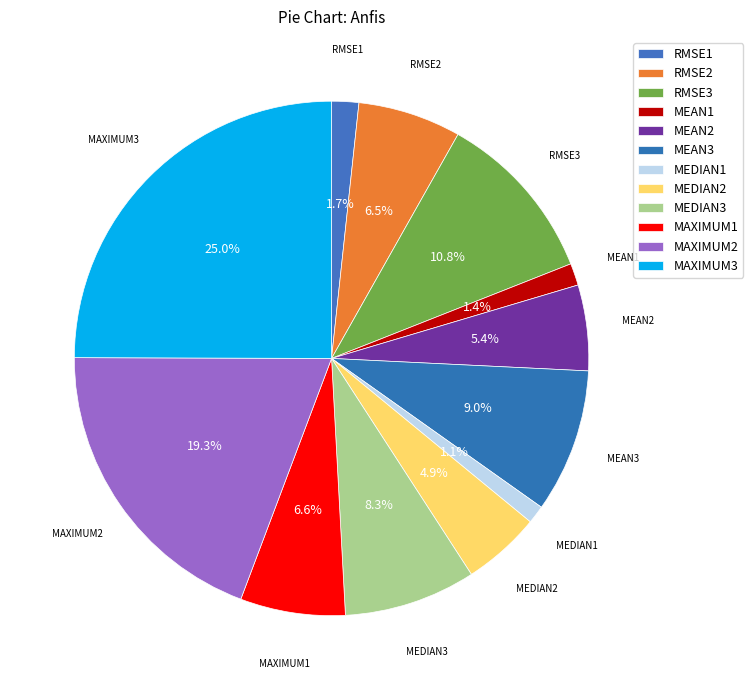

What is the largest slice in the pie chart?

MAXIMUM3